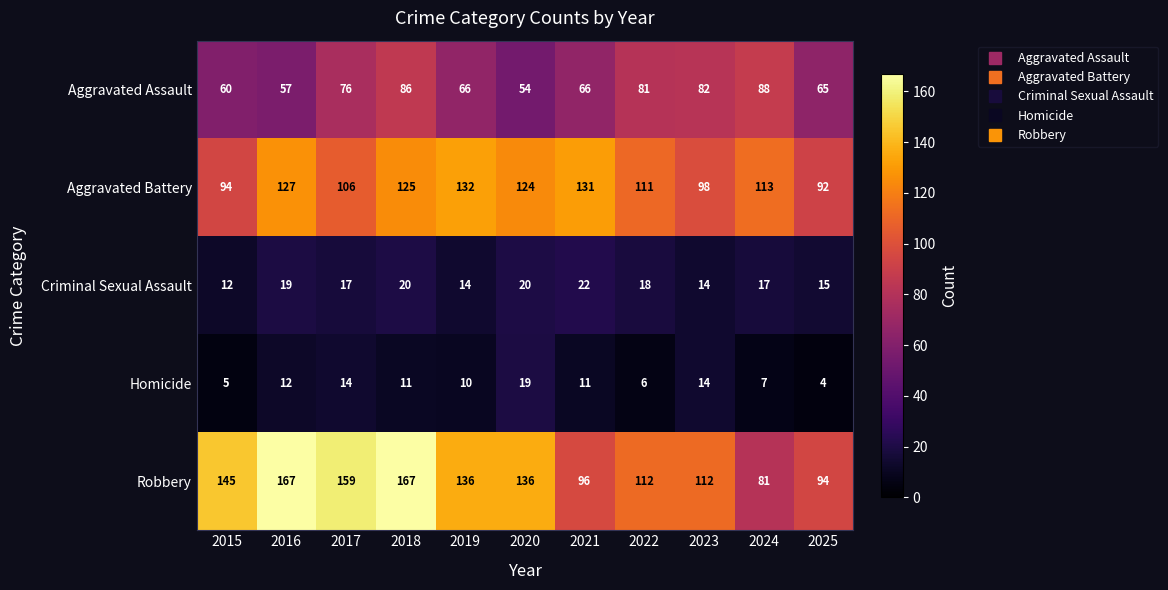

What is the difference between the second highest and second lowest values in the Aggravated Battery series?

37